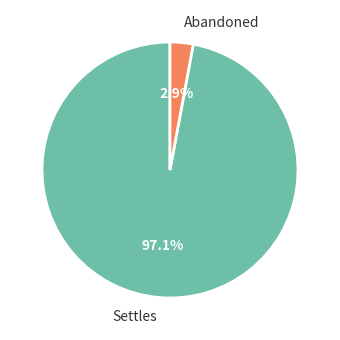

How much of the chart is everything except Abandoned?

97.1%